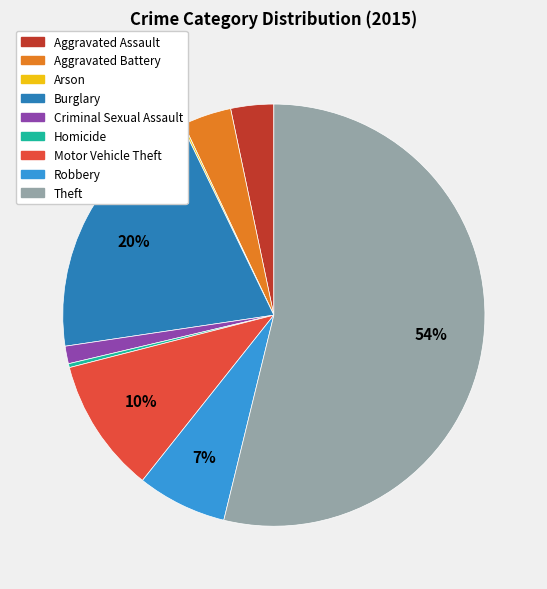

To the nearest percent, what portion does Aggravated Battery represent?

4%